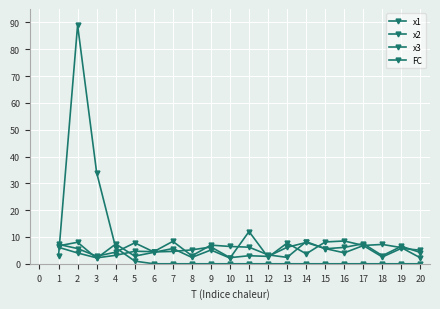

How many distinct data groups are displayed?

4